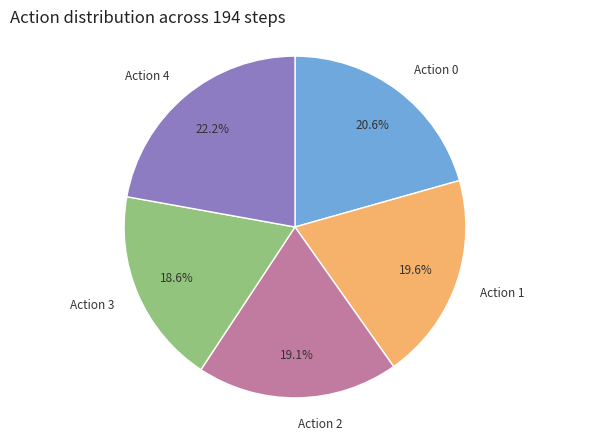

How many slices are in this pie chart?

5